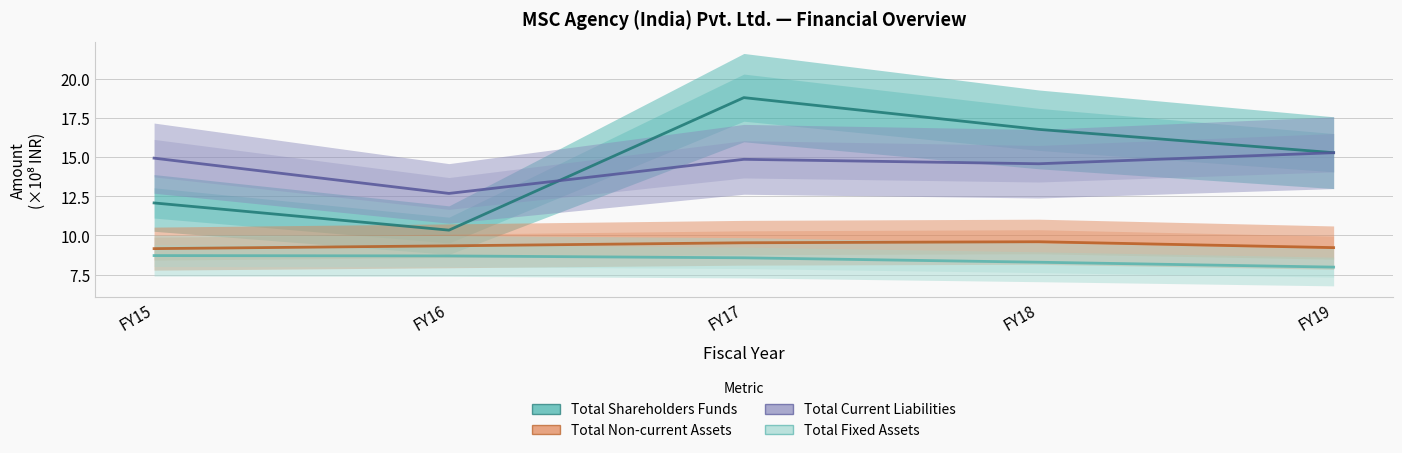

True or false: Total Shareholders Funds and Total Non-current Assets intersect in this chart.

False